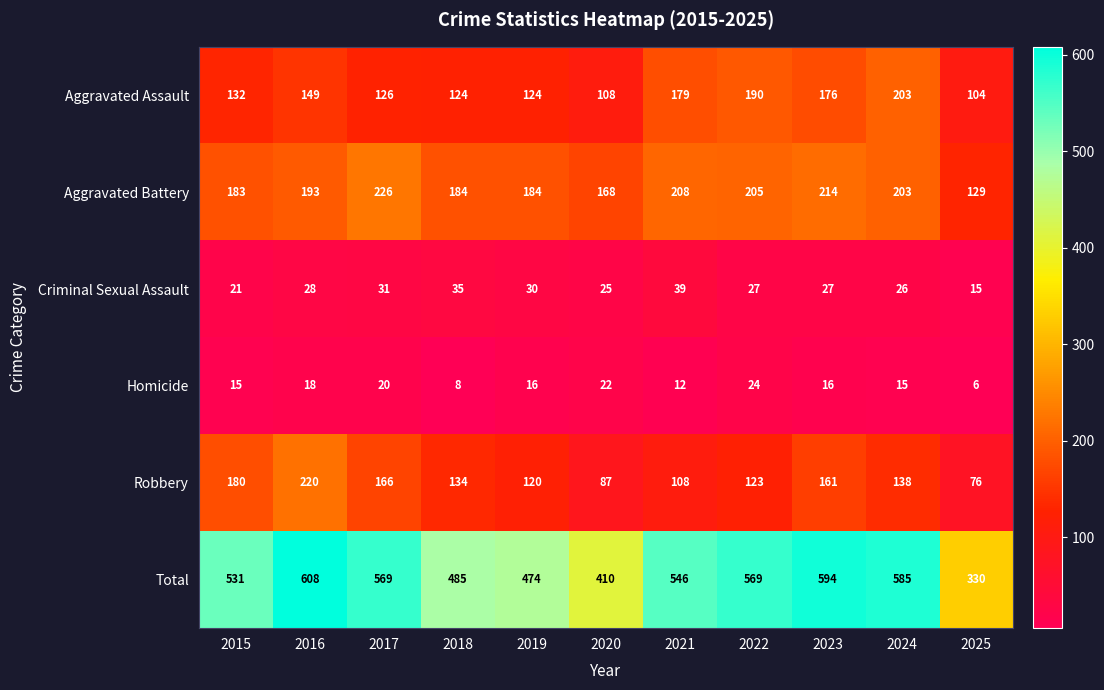

What is the average value of the Total series?

518